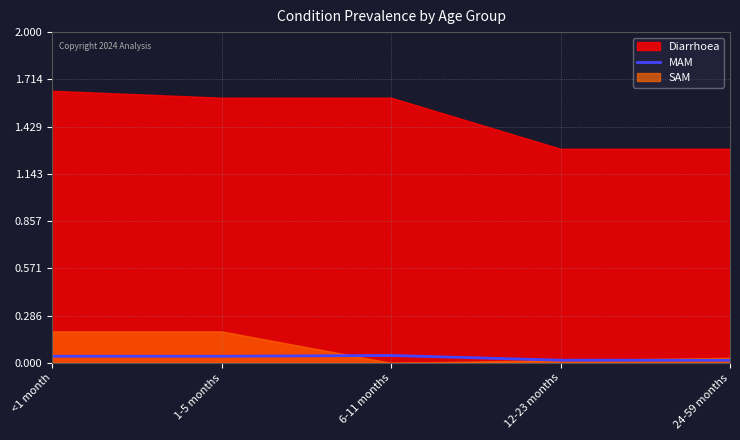

Where is the first local maximum?

6-11 months